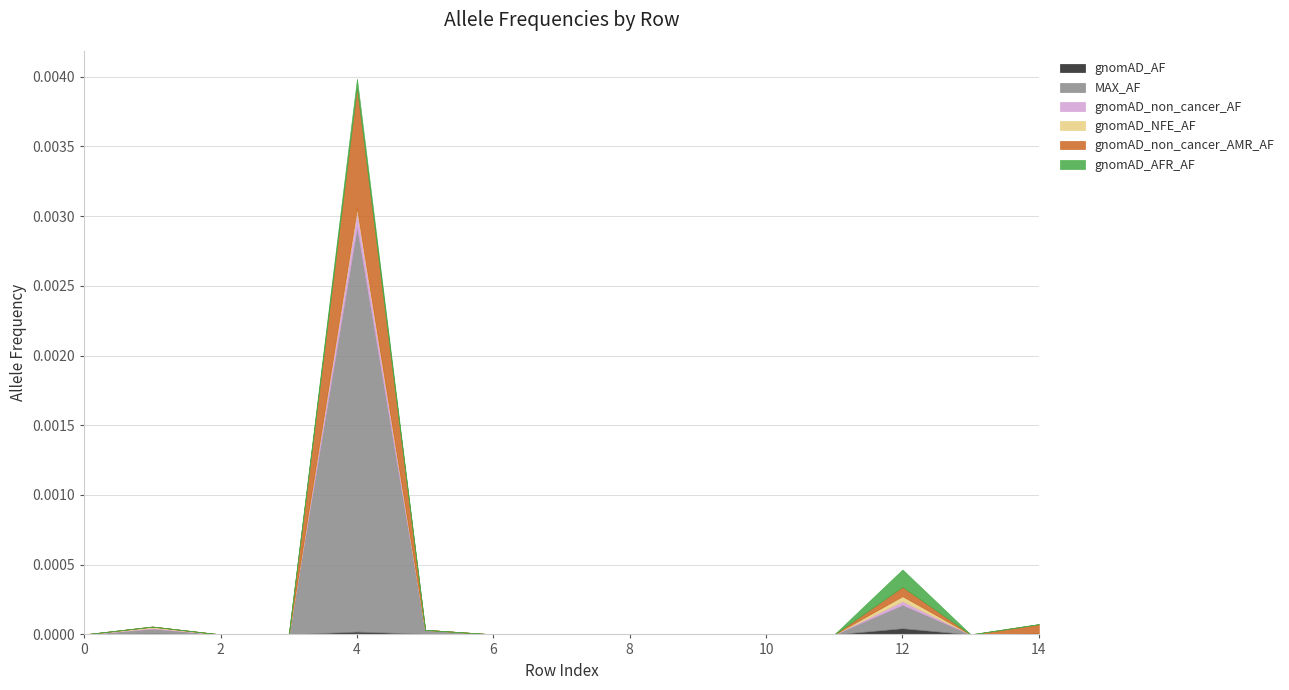

In gnomAD_non_cancer_AF, how many points are higher than both neighbors (excluding endpoints)?

3